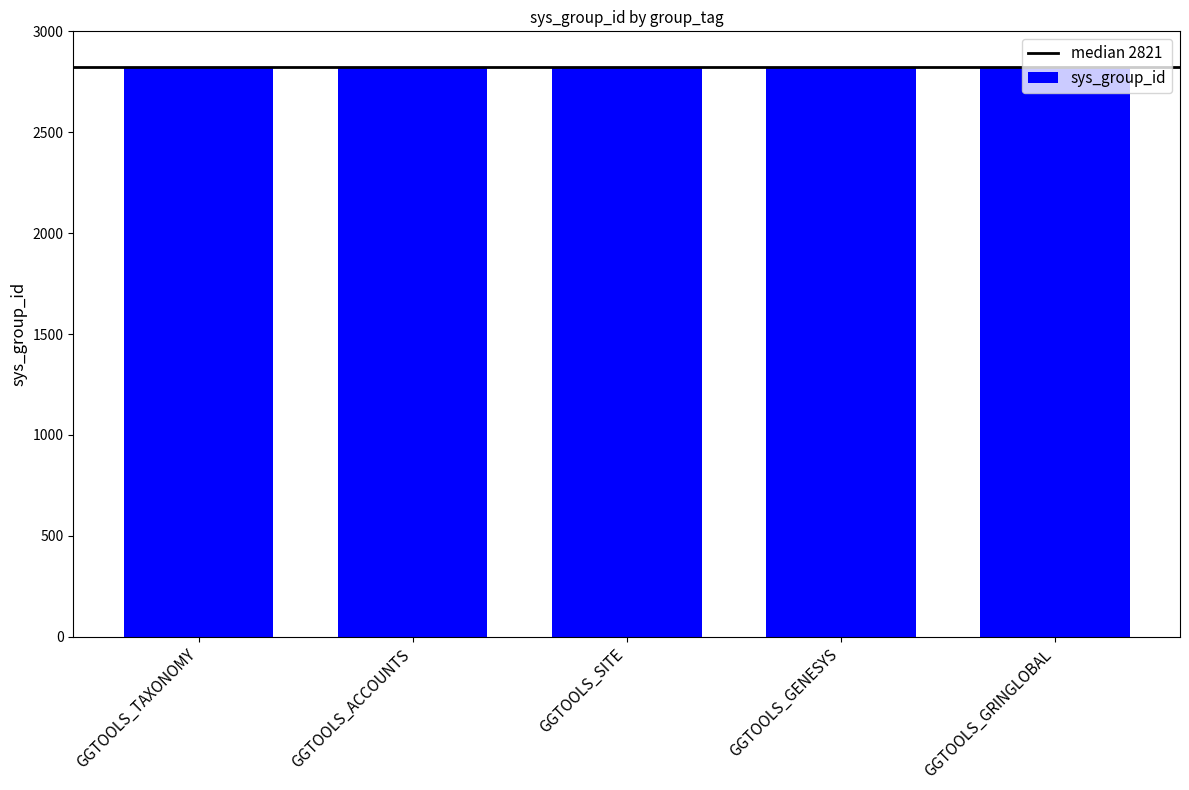

What is the ratio of the value at GGTOOLS_ACCOUNTS to the value at GGTOOLS_GENESYS?

1.0